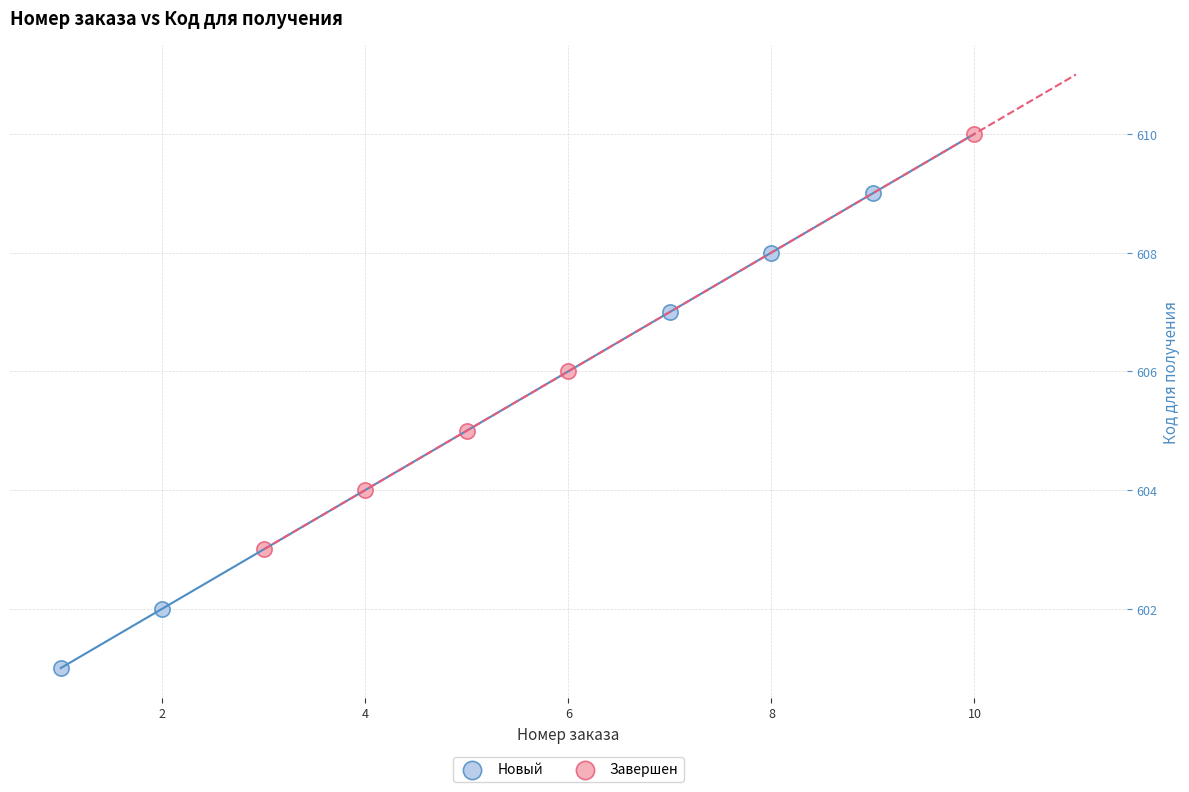

What are all the series names shown in the legend?

Новый, Завершен